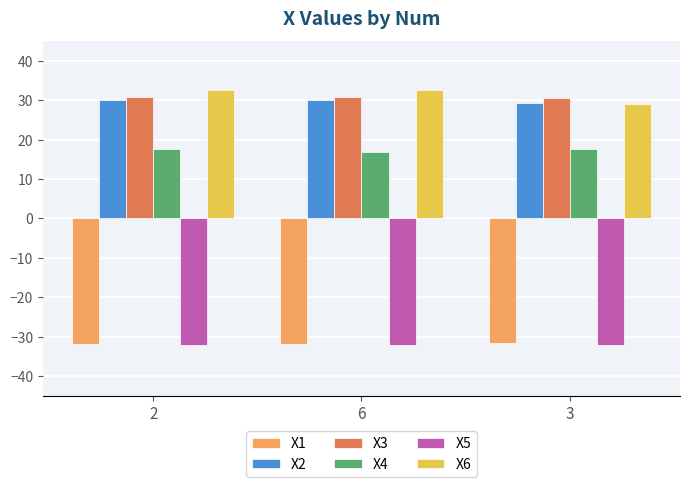

What position from the right is 2?

3